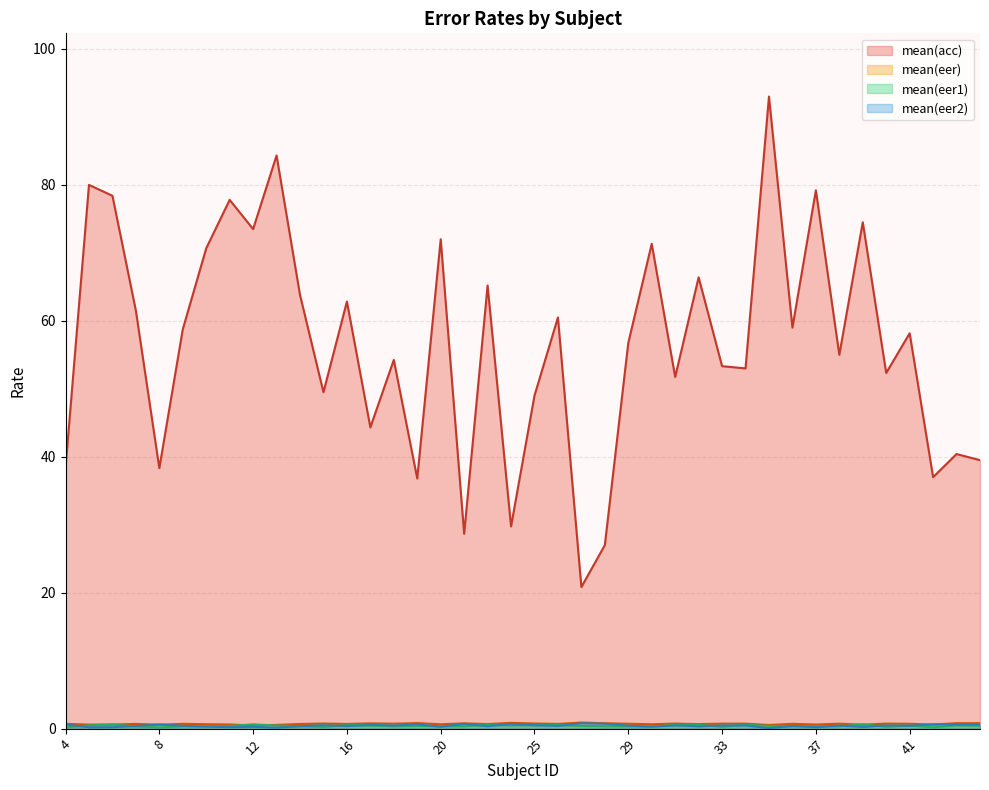

Which series has the largest total across all categories?

mean(acc)